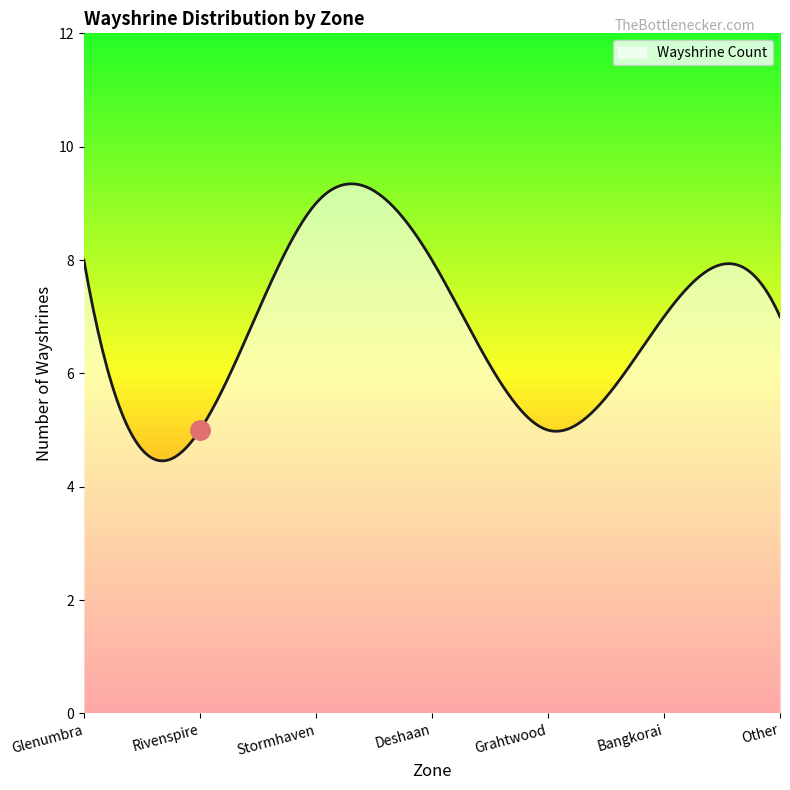

What is the minimum value shown in the chart?

4.5